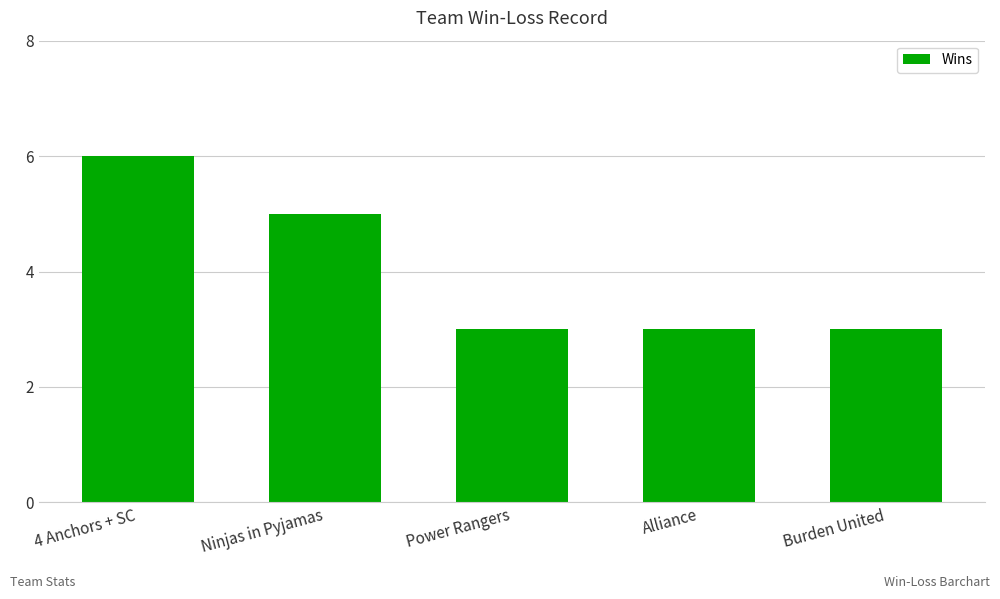

What is the smallest value displayed?

3